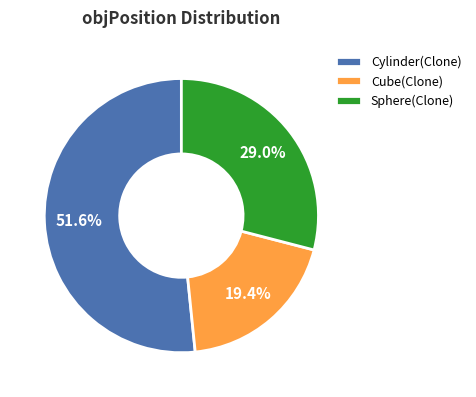

The Cube(Clone) slice represents 19% of the pie. True or false?

True